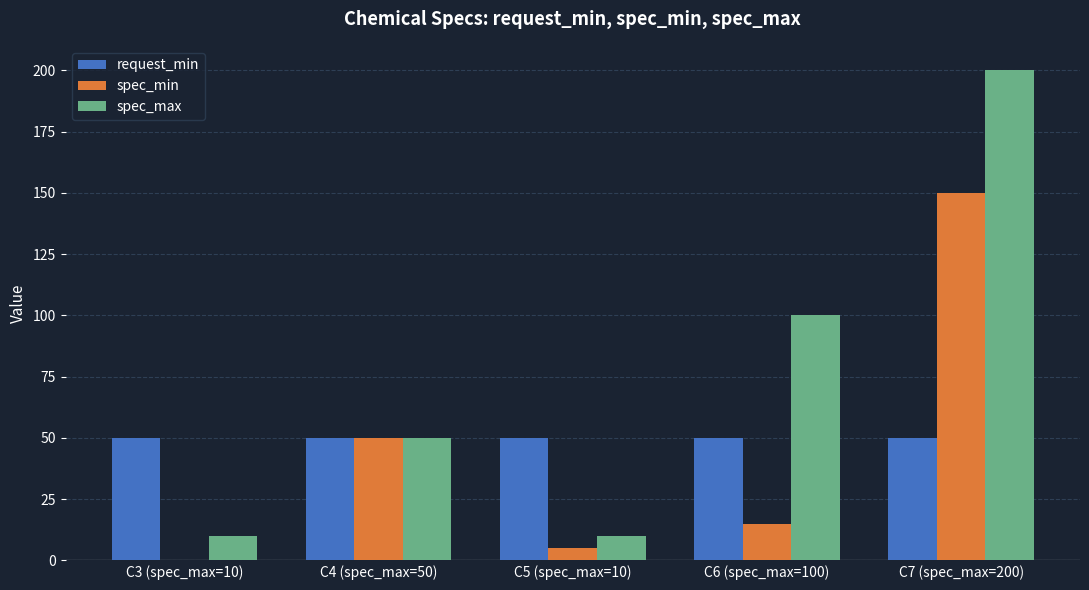

What is the sum of all request_min values?

250